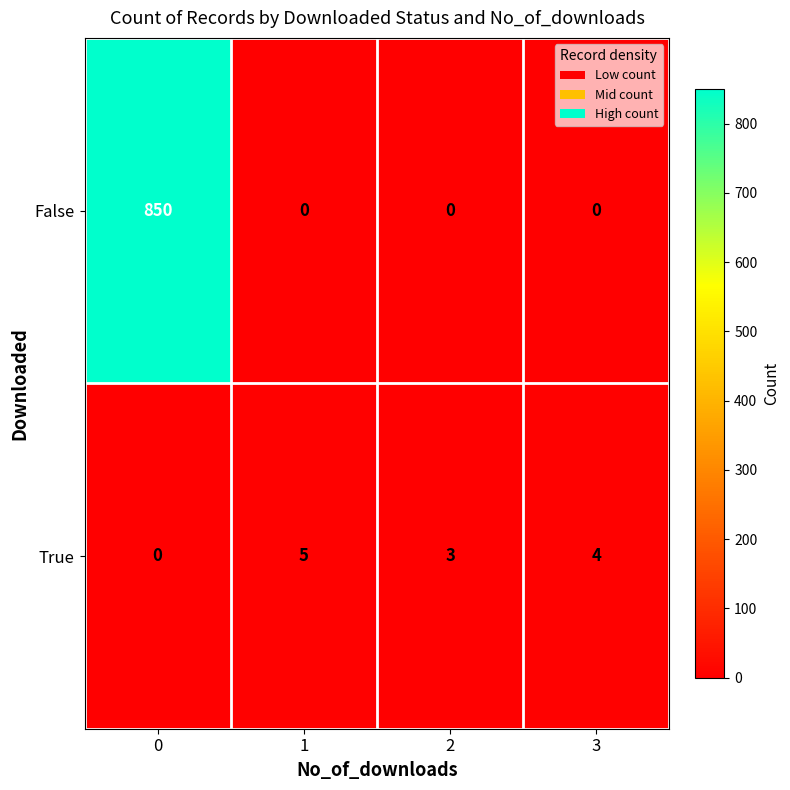

True or false: True has a value of 9 at 1.

False